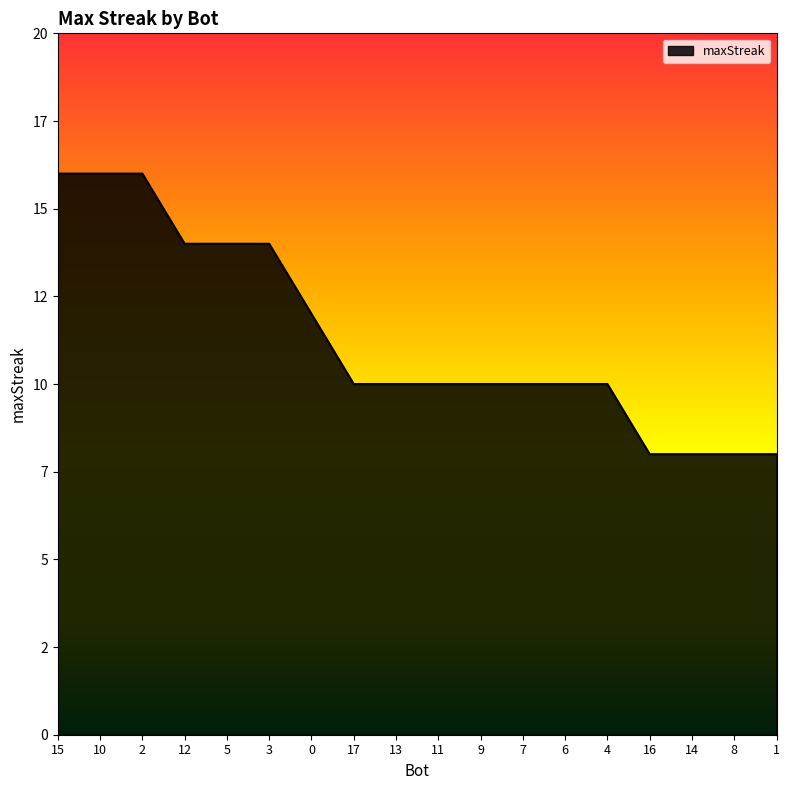

Rank the categories by value from highest to lowest.

15, 10, 2, 12, 5, 3, 0, 17, 13, 11, 9, 7, 6, 4, 16, 14, 8, 1